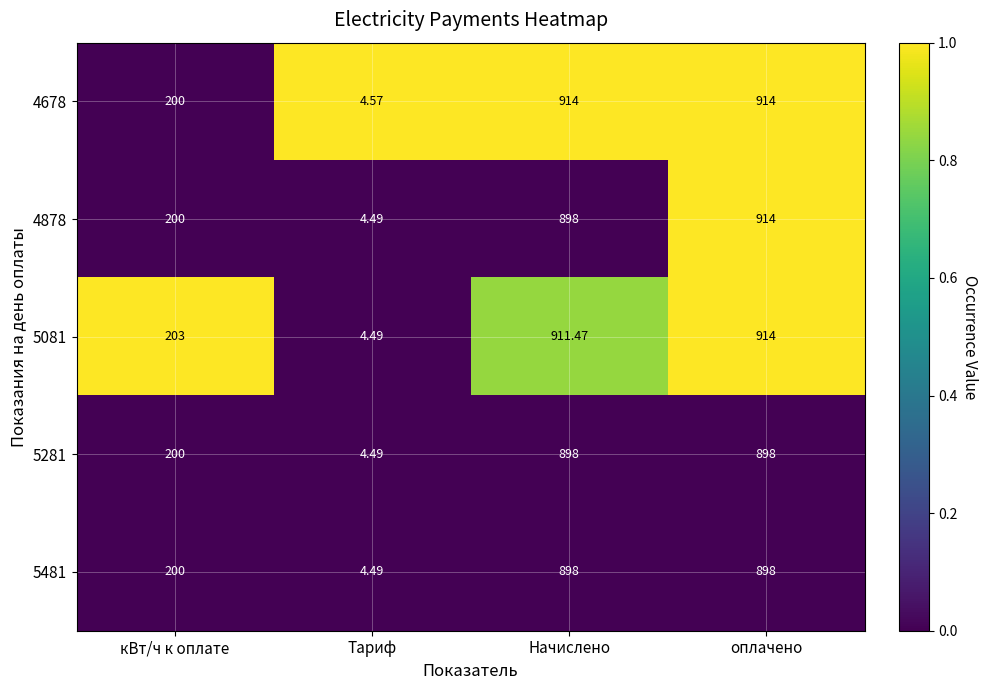

What is the total value across all series at Начислено?

4519.5